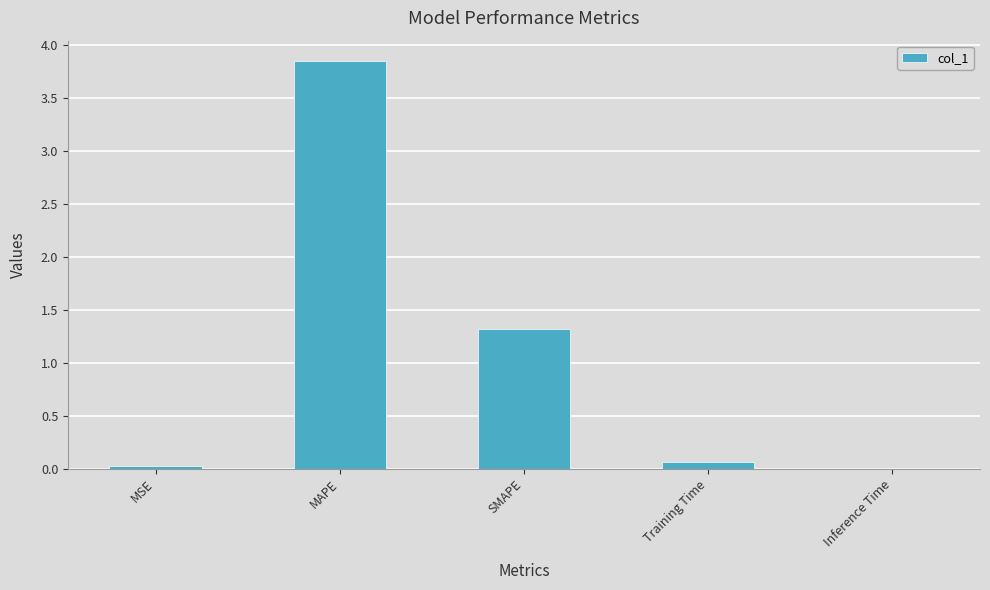

At which label is the value closest to 1?

SMAPE